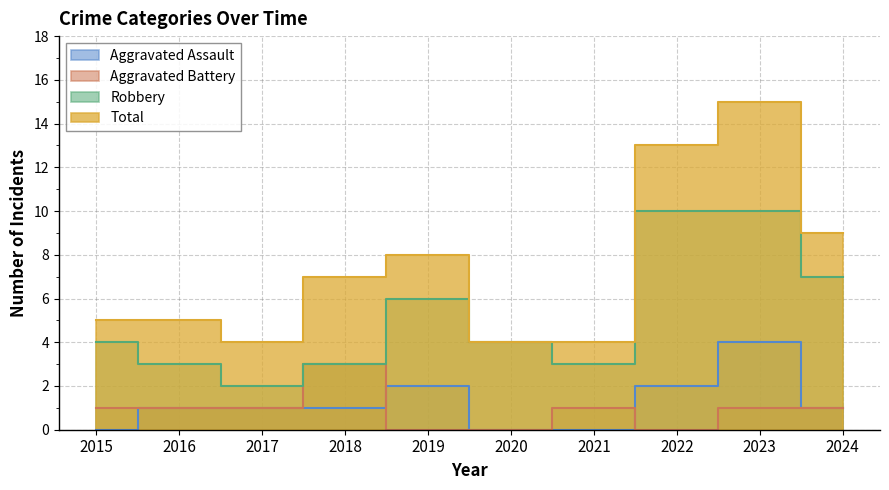

Which label corresponds to the smallest value in the chart?

2015